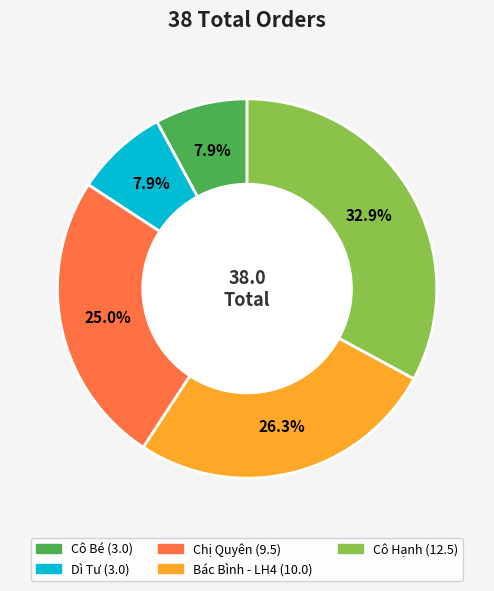

Which category has the biggest portion of the pie?

Cô Hạnh